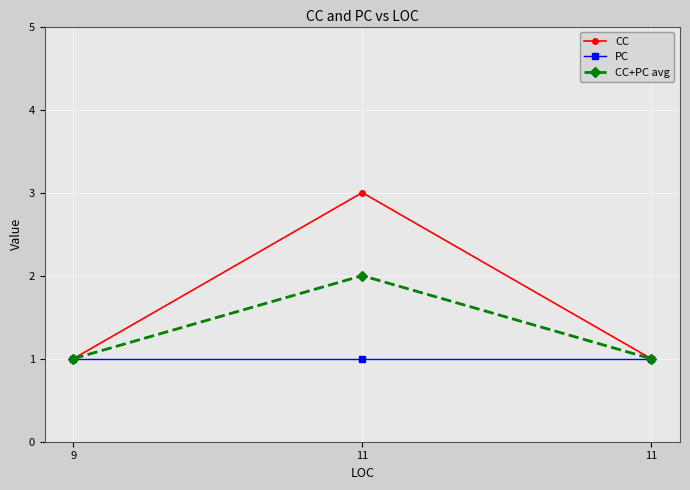

At which label is CC closest to 2?

9